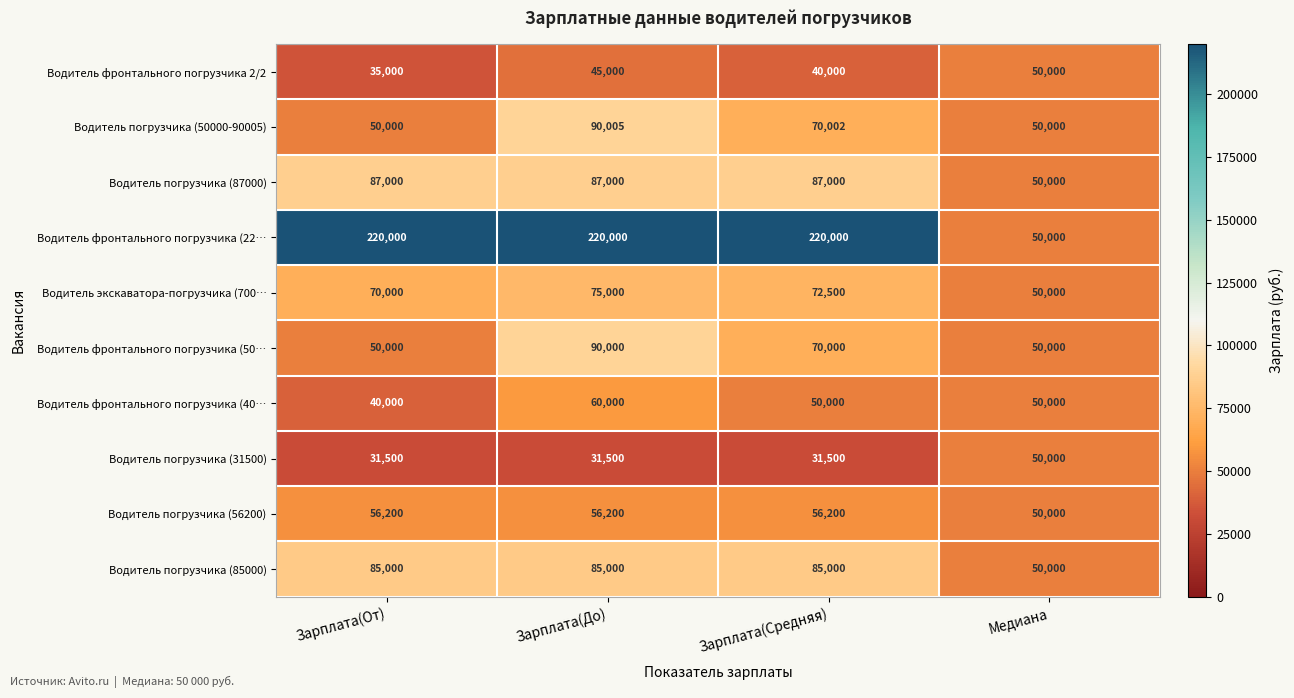

The Водитель погрузчика (50000-90005) series shows 68548 at Зарплата(От). True or false?

False